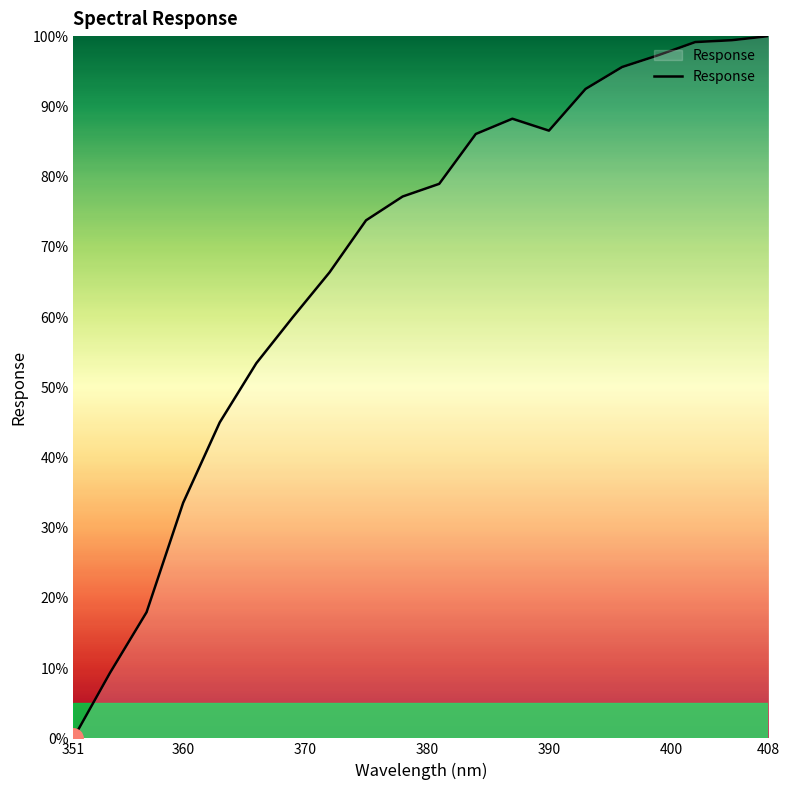

What is the difference between the maximum and minimum values?

100.0